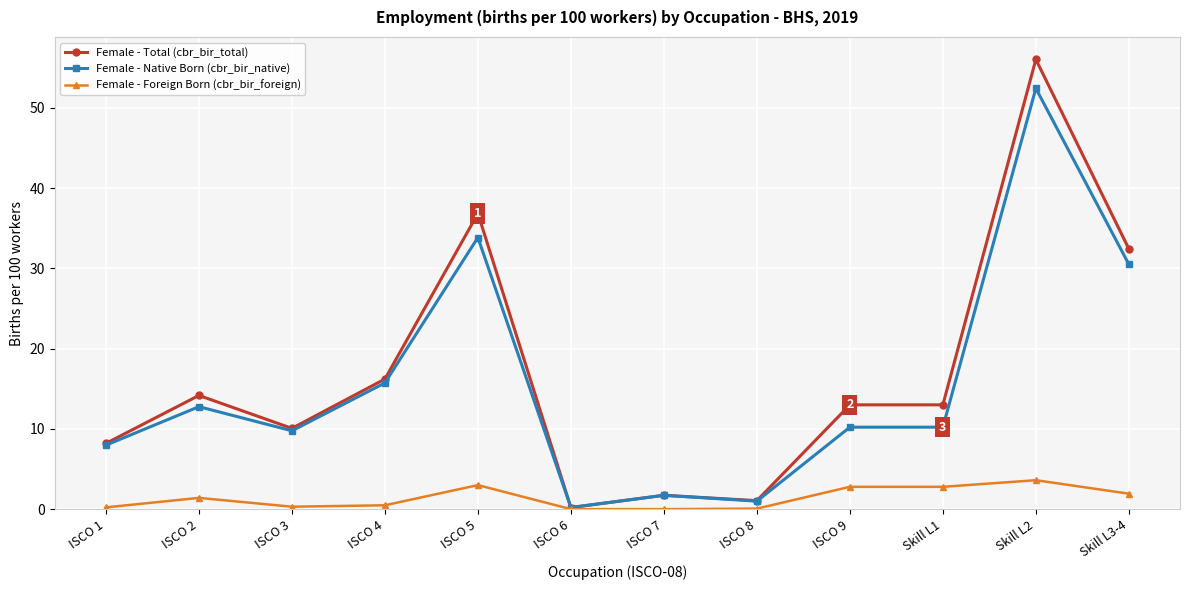

What is the label of the 2nd point from the right?

Skill L2